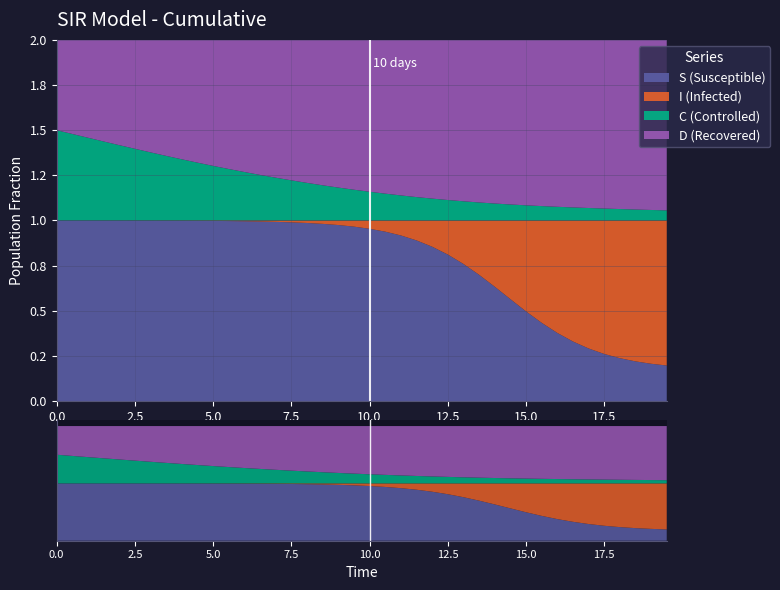

Reading left to right, what are all the values shown in this chart?

S: 1.0	1.0	1.0	1.0	1.0	1.0	1.0	1.0	1.0	1.0	1.0	1.0	1.0	1.0	1.0	1.0	1.0	1.0	1.0	1.0	1.0	0.9	0.9	0.9	0.9	0.8	0.8	0.7	0.6	0.6	0.5	0.4	0.4	0.3	0.3	0.3	0.2	0.2	0.2	0.2
I: 0.0	0.0	0.0	0.0	0.0	0.0	0.0	0.0	0.0	0.0	0.0	0.0	0.0	0.0	0.0	0.0	0.0	0.0	0.0	0.0	0.0	0.1	0.1	0.1	0.1	0.2	0.2	0.3	0.4	0.4	0.5	0.6	0.6	0.7	0.7	0.7	0.8	0.8	0.8	0.8
C: 0.5	0.5	0.5	0.4	0.4	0.4	0.4	0.4	0.3	0.3	0.3	0.3	0.3	0.3	0.2	0.2	0.2	0.2	0.2	0.2	0.2	0.1	0.1	0.1	0.1	0.1	0.1	0.1	0.1	0.1	0.1	0.1	0.1	0.1	0.1	0.1	0.1	0.1	0.1	0.1
D: 0.5	0.5	0.5	0.6	0.6	0.6	0.6	0.6	0.7	0.7	0.7	0.7	0.7	0.7	0.8	0.8	0.8	0.8	0.8	0.8	0.8	0.9	0.9	0.9	0.9	0.9	0.9	0.9	0.9	0.9	0.9	0.9	0.9	0.9	0.9	0.9	0.9	0.9	0.9	0.9